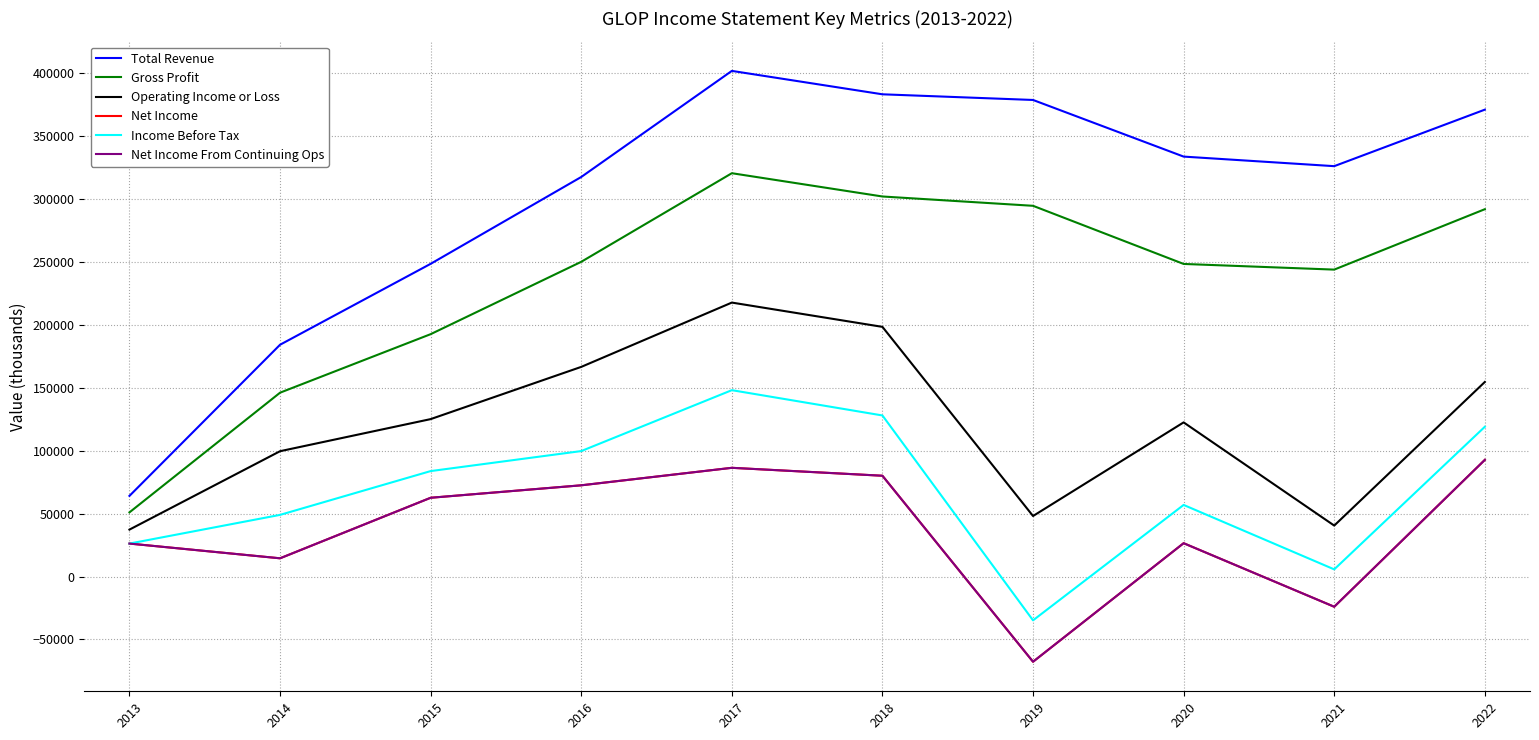

Is this an area chart (filled region under the line)?

No